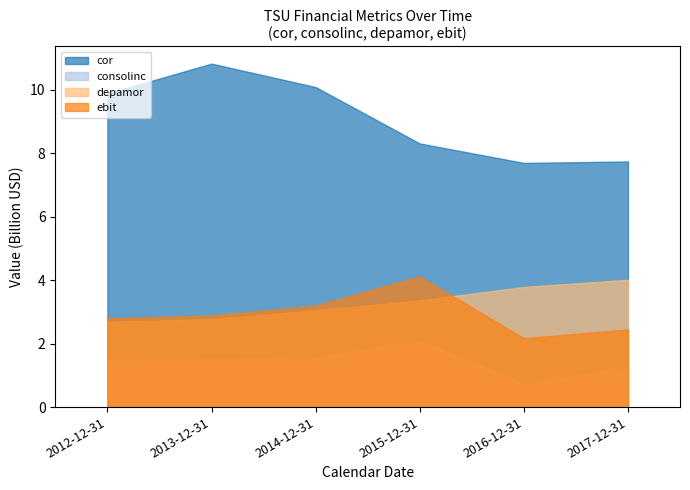

What is the difference between the maximum and minimum values in the depamor series?

1.3